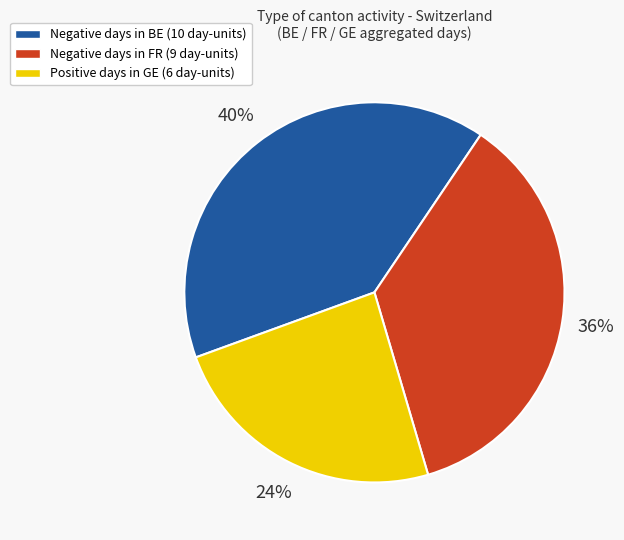

To the nearest percent, what is the difference between the largest and smallest slice percentages?

16%